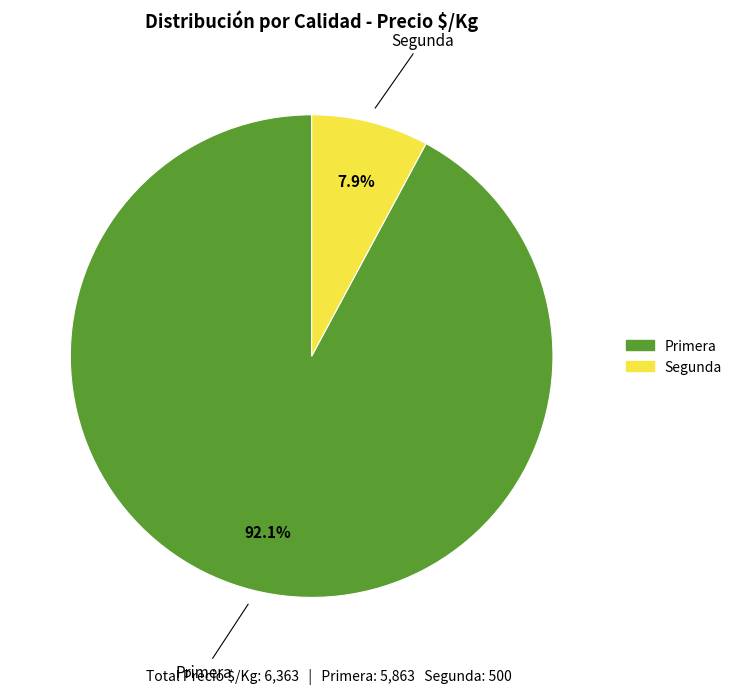

What is the smallest slice in the pie chart?

Segunda